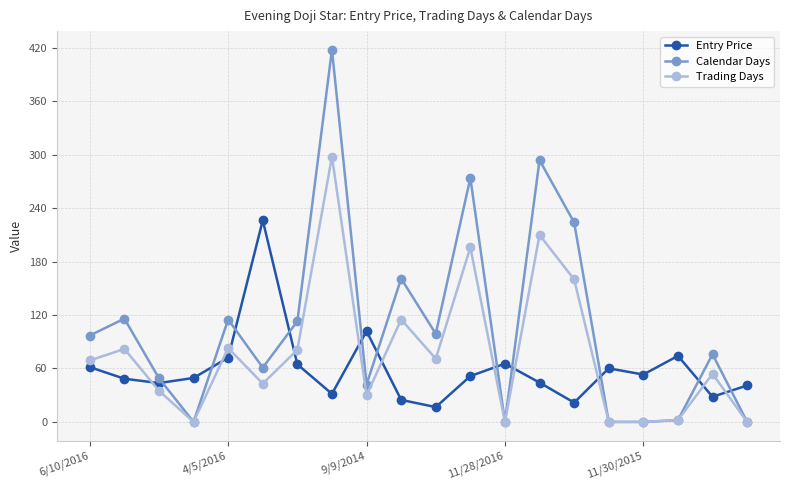

What is the difference between the maximum and minimum values in the Calendar Days series?

418.0